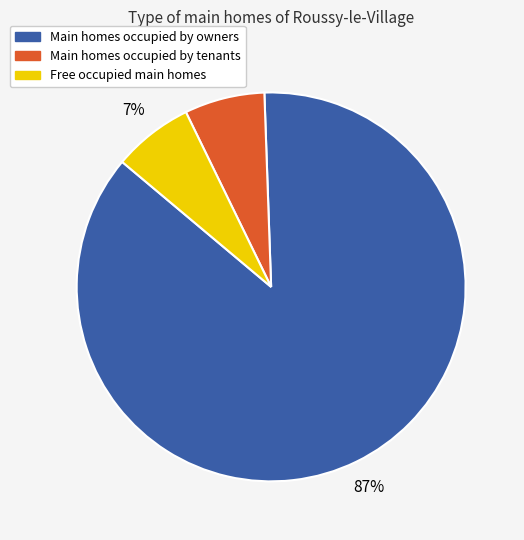

Is there a majority slice in this chart?

Yes